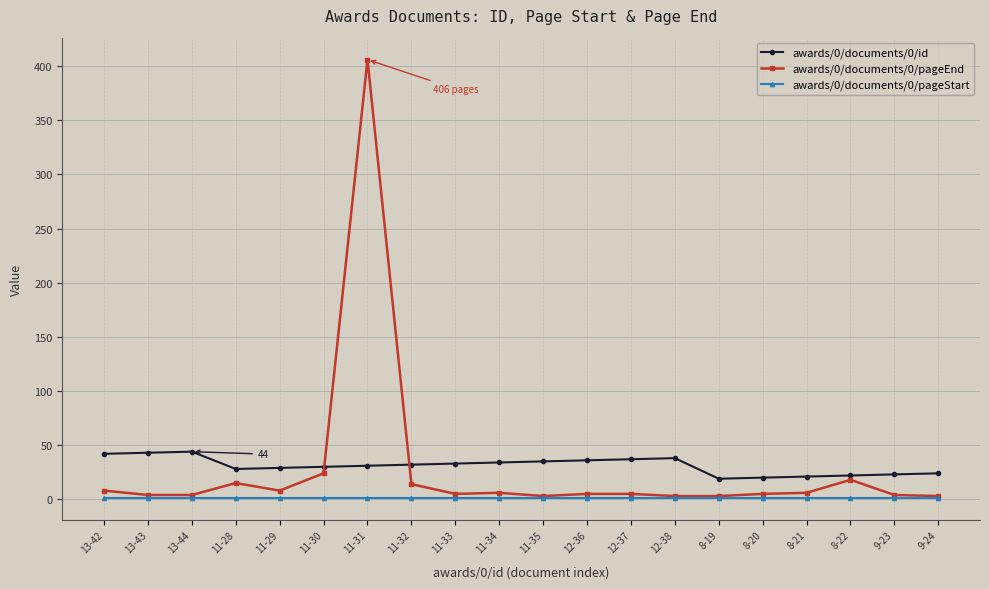

Is it true that awards/0/documents/0/id equals 12 at 11-28?

False